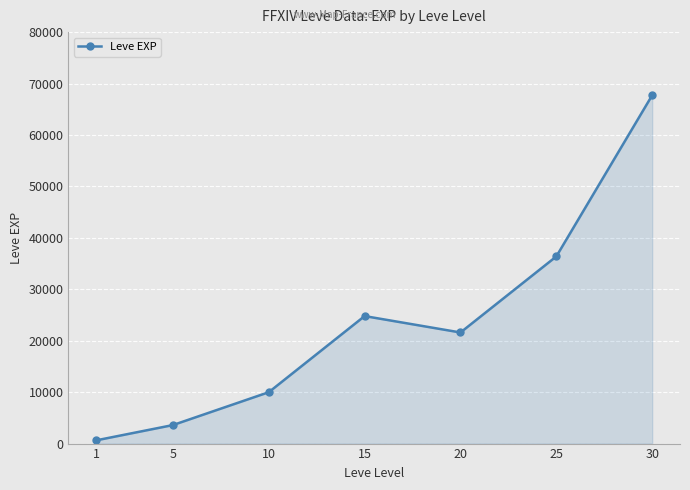

True or false: the data has more than 0 interior local peaks.

True